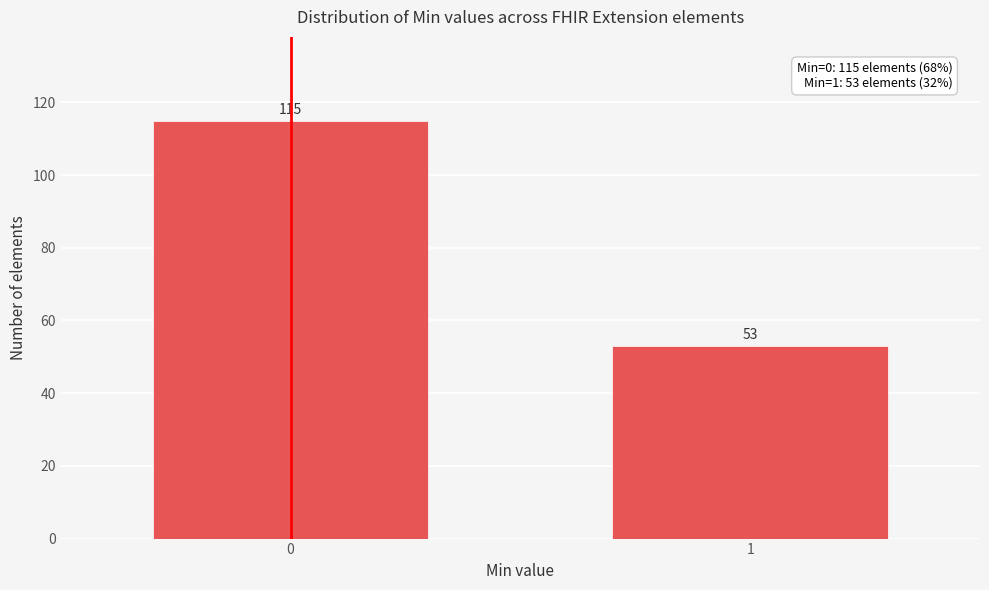

Reading left to right, what are all the values shown in this chart?

0=115	1=53